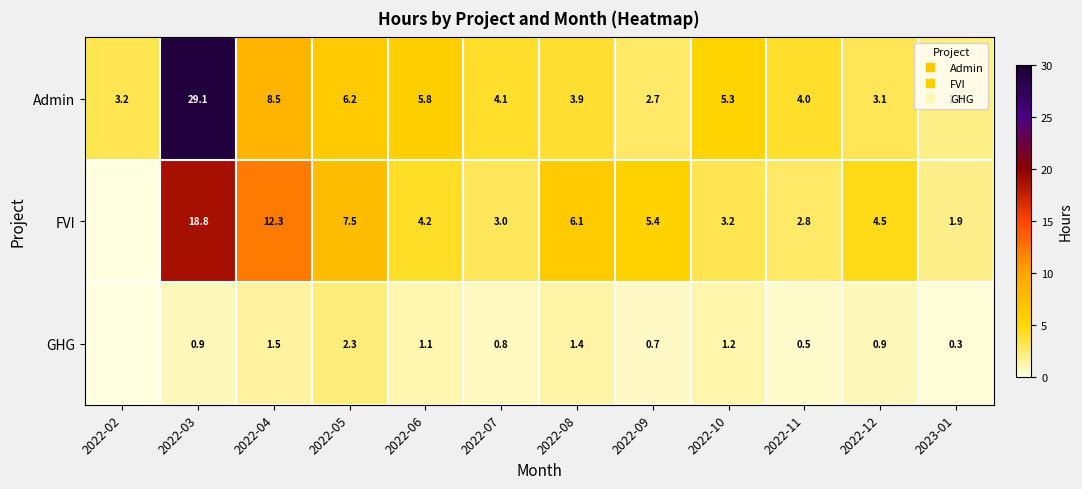

How many categories are shown in the chart?

12